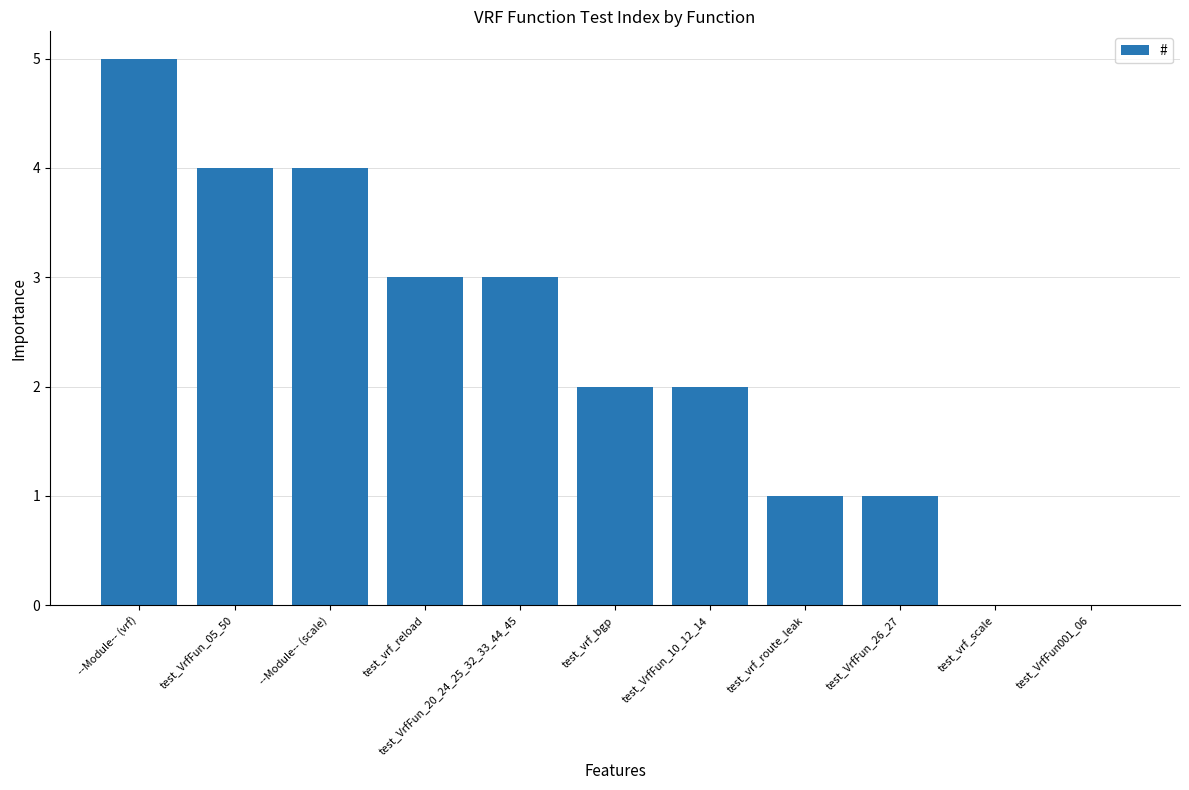

What is the sum of all values?

25